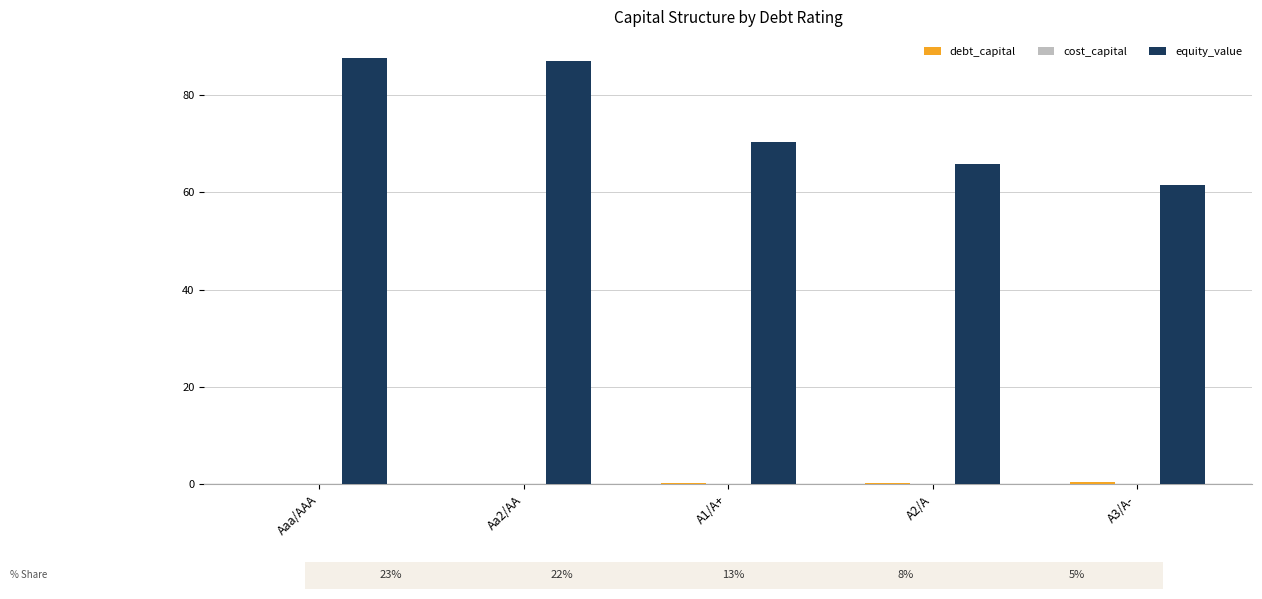

Which series changed the most between Aa2/AA and A3/A-?

equity_value